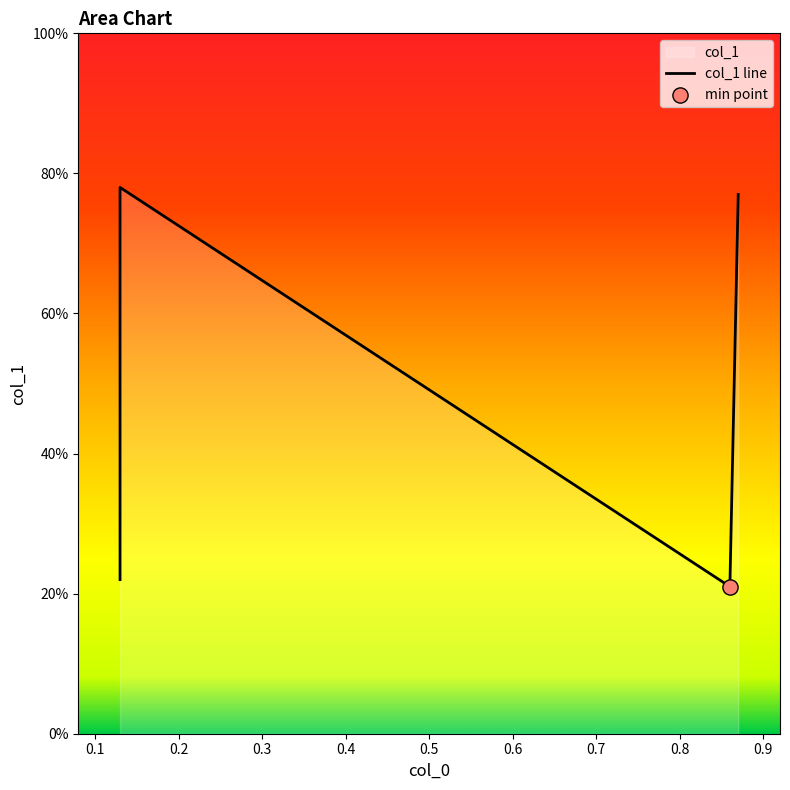

Between 0.1 and 0.3, which is larger?

0.1